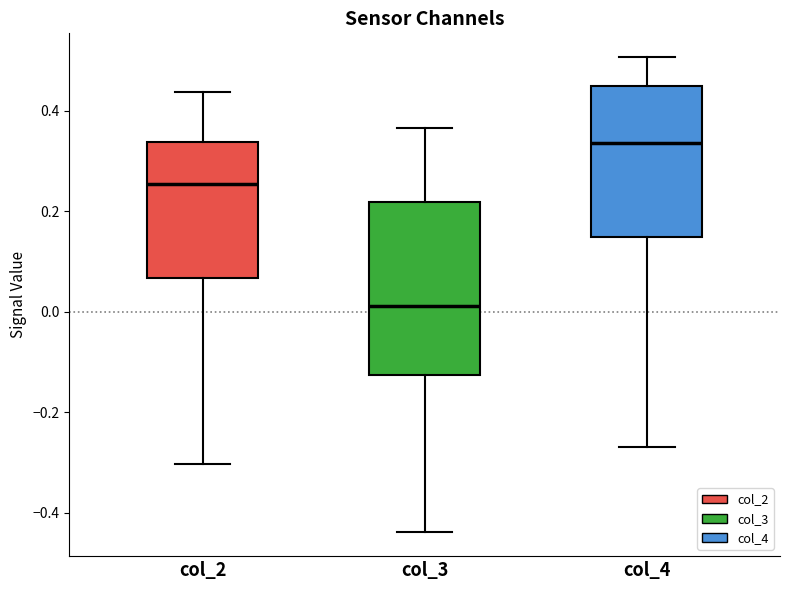

Reading left to right, read every box against the y-axis: the position of its median line, the range the box covers, and the ends of its whiskers. The values are not printed on the chart, so give them approximately, as read against the axis.

col_2: median 0.26, box 0.06 to 0.34, whiskers -0.30 to 0.44
col_3: median 0.02, box -0.12 to 0.22, whiskers -0.44 to 0.36
col_4: median 0.34, box 0.14 to 0.46, whiskers -0.26 to 0.50